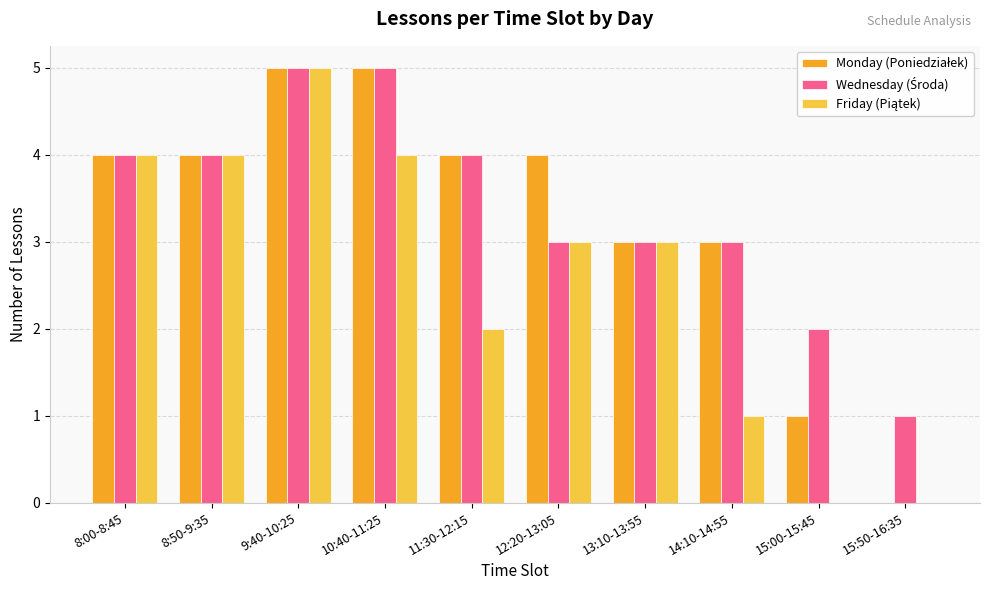

What is the maximum value shown in the chart?

5